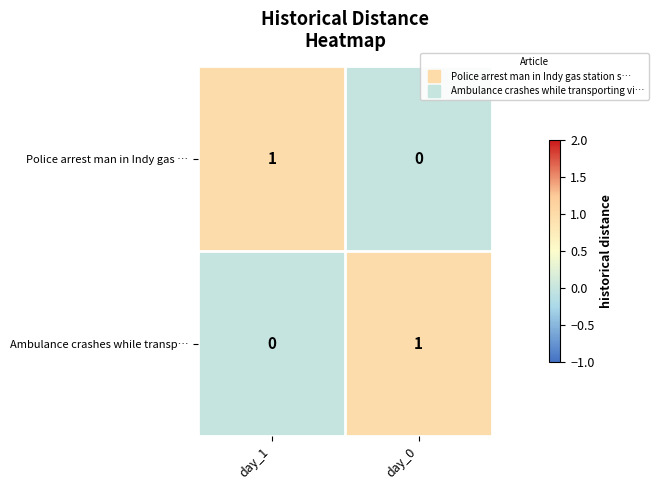

What is the spread (max minus min) of values at day_1?

1